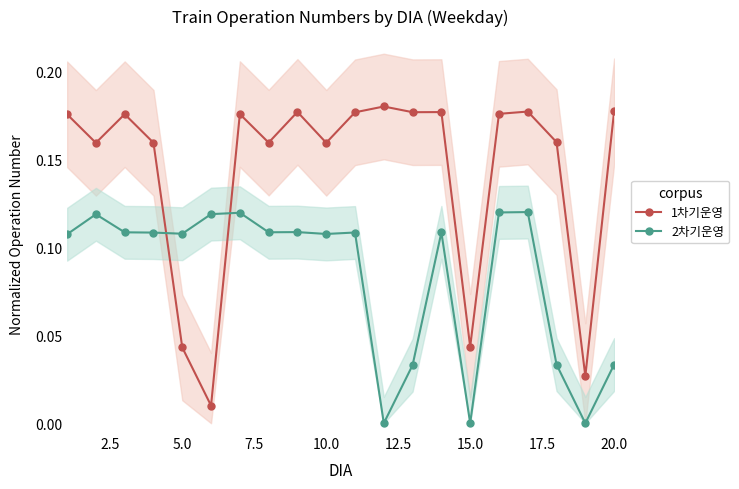

What is the sum of all 2차기운영 values?

1.7